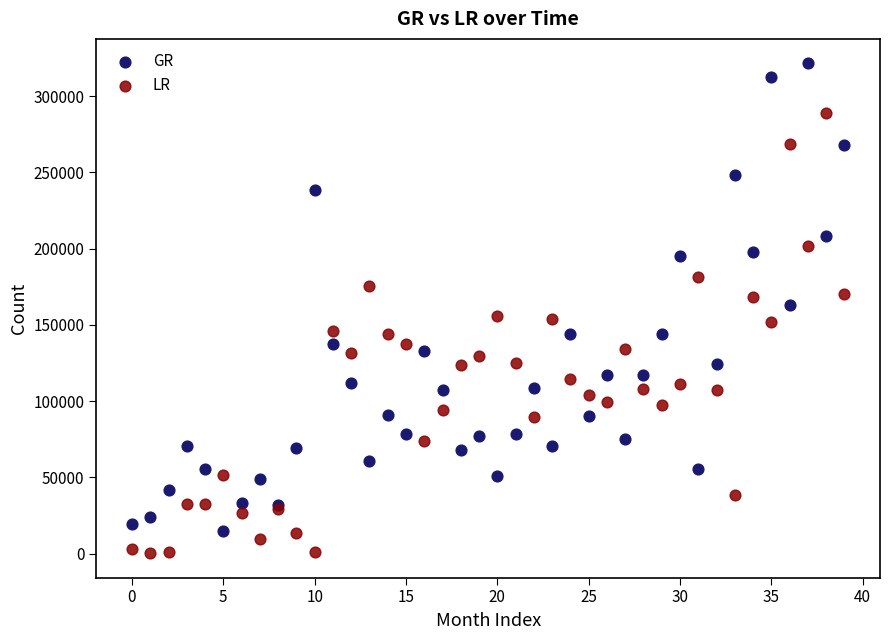

What are all the series names shown in the legend?

GR, LR